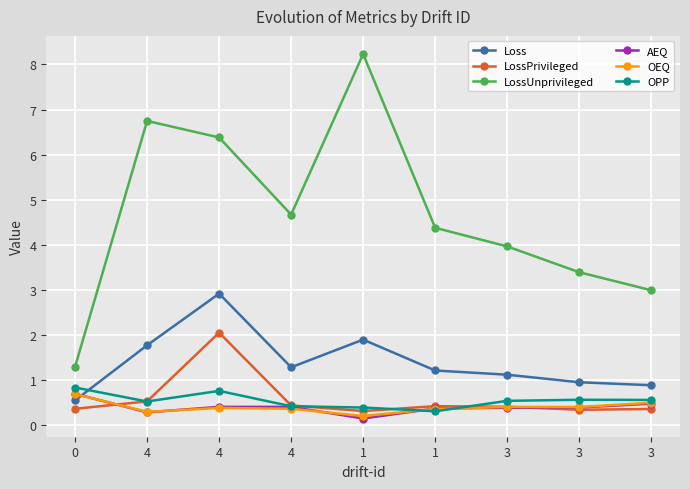

Count the number of data series in this chart.

6